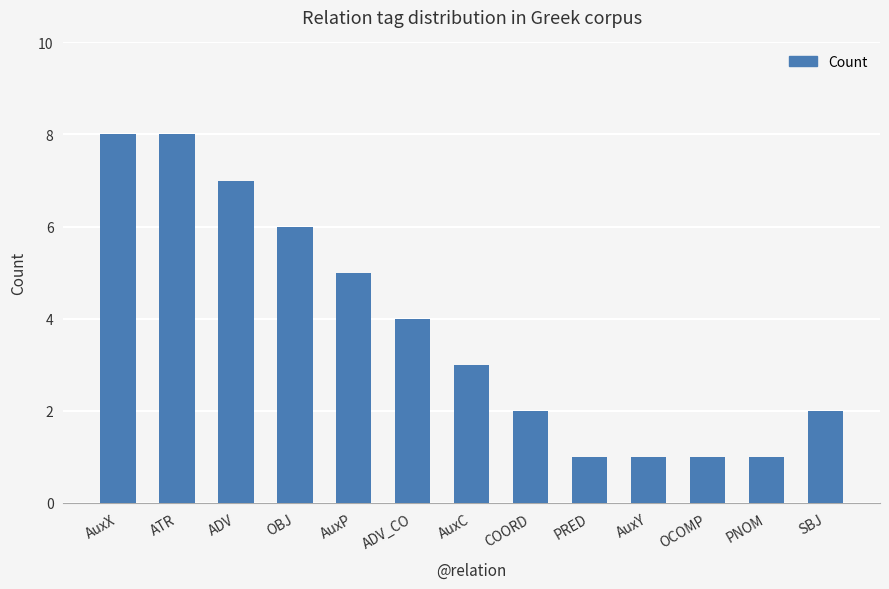

True or false: the data shows 3 at SBJ.

False